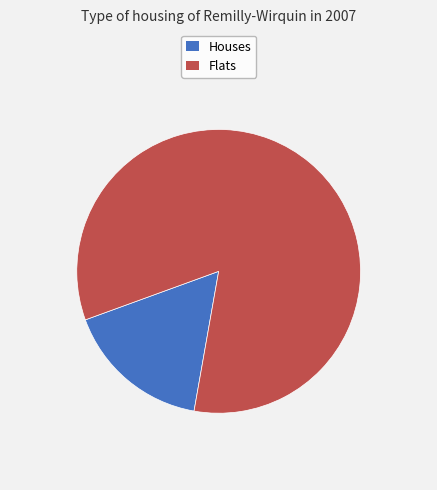

Is there any slice that represents more than half of the pie?

Yes